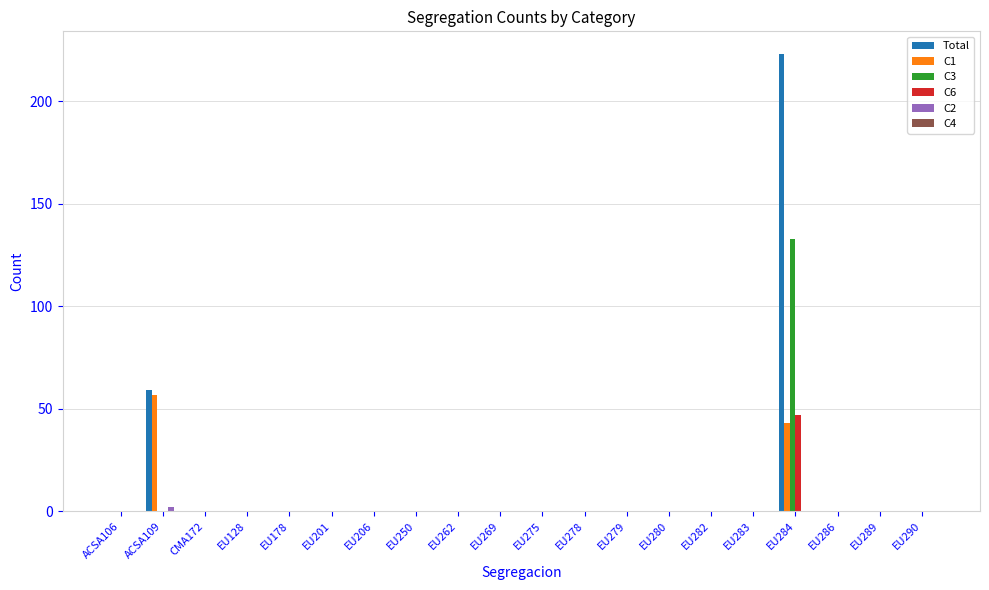

The C1 series shows 0 at EU275. True or false?

True